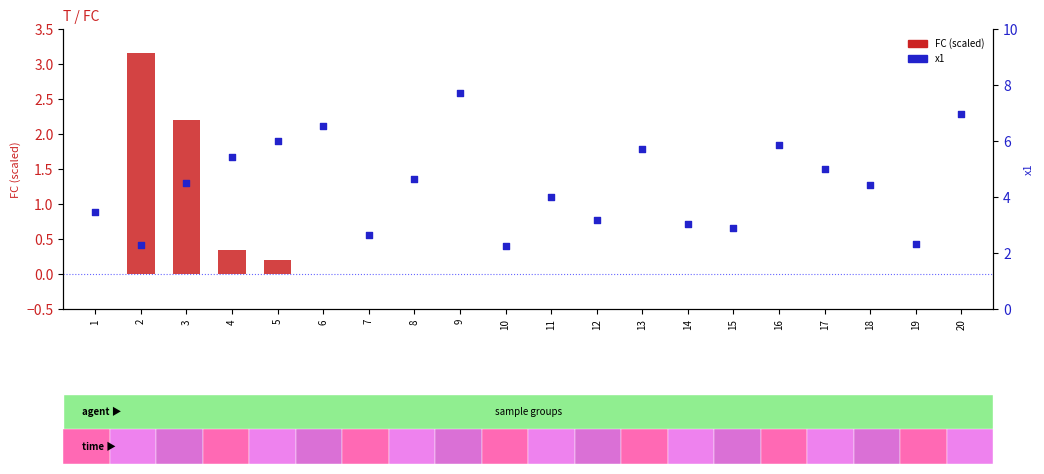

What are all the series names shown in the legend?

FC (scaled), x1